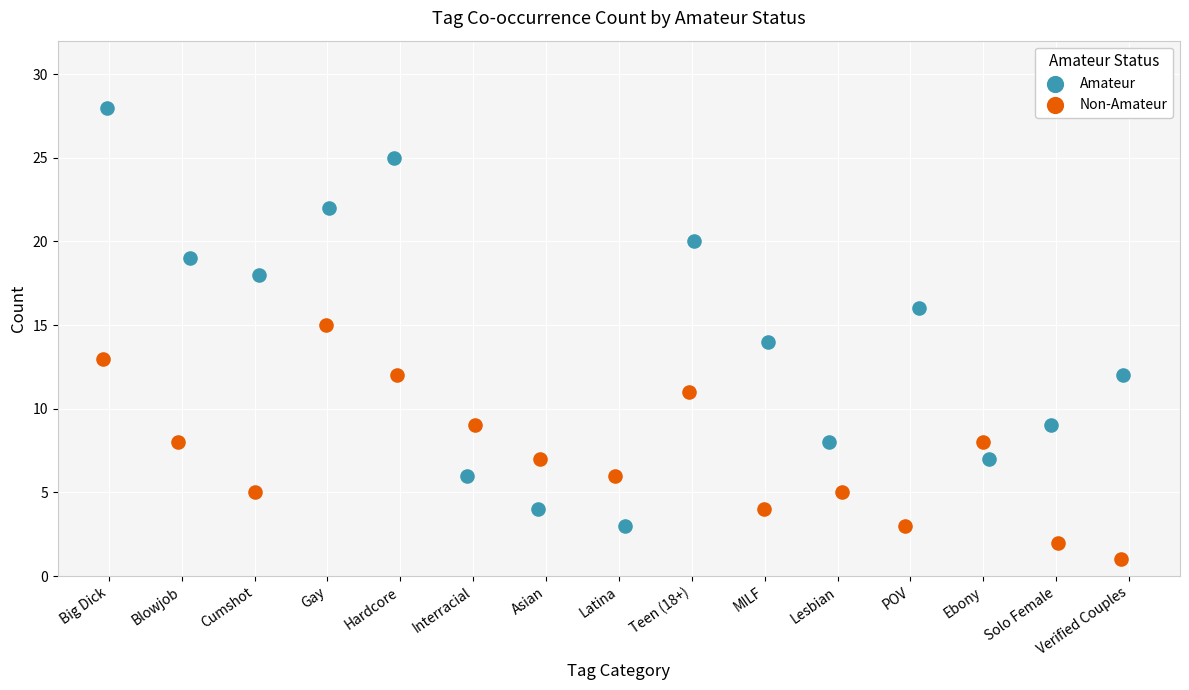

Which series reaches the maximum Y coordinate?

Amateur